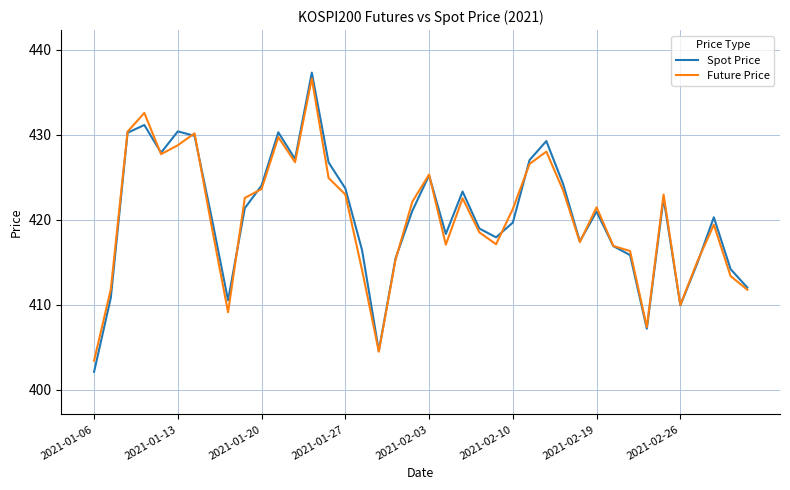

What is the maximum value shown in the chart?

437.3